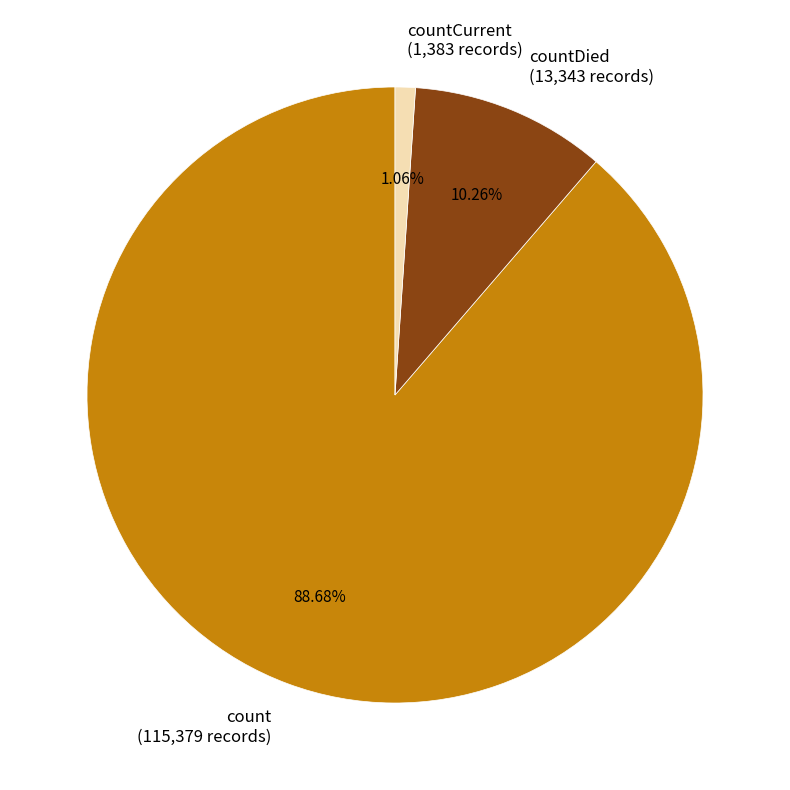

Which has a higher value, count (115,379 records) or countCurrent (1,383 records)?

count (115,379 records)